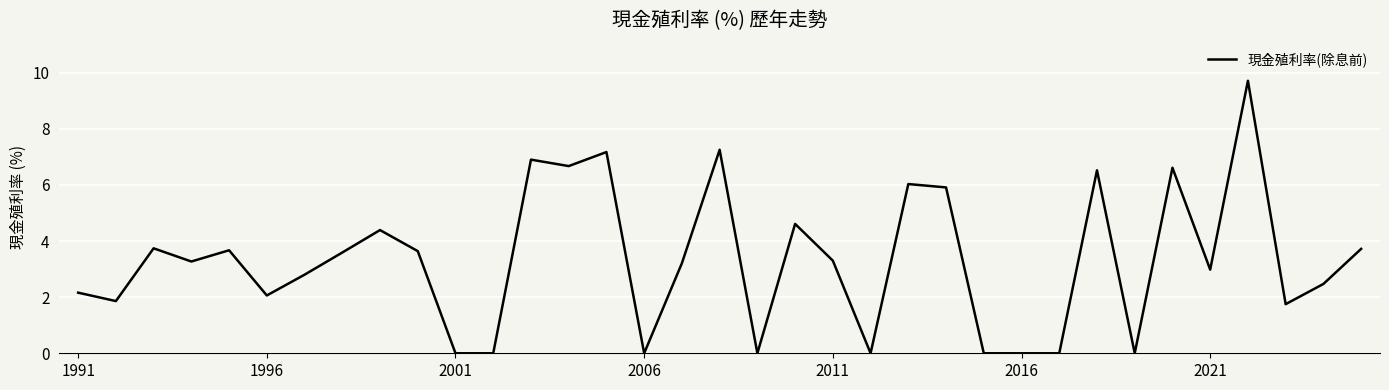

What is the maximum value shown in the chart?

9.7